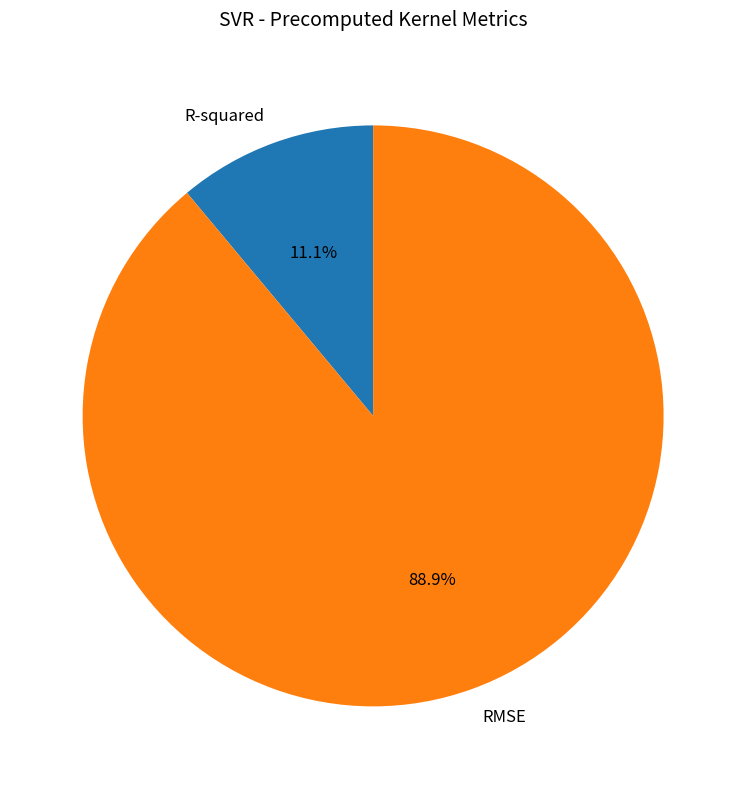

Combined, what portion of the pie is R-squared and RMSE?

100.0%